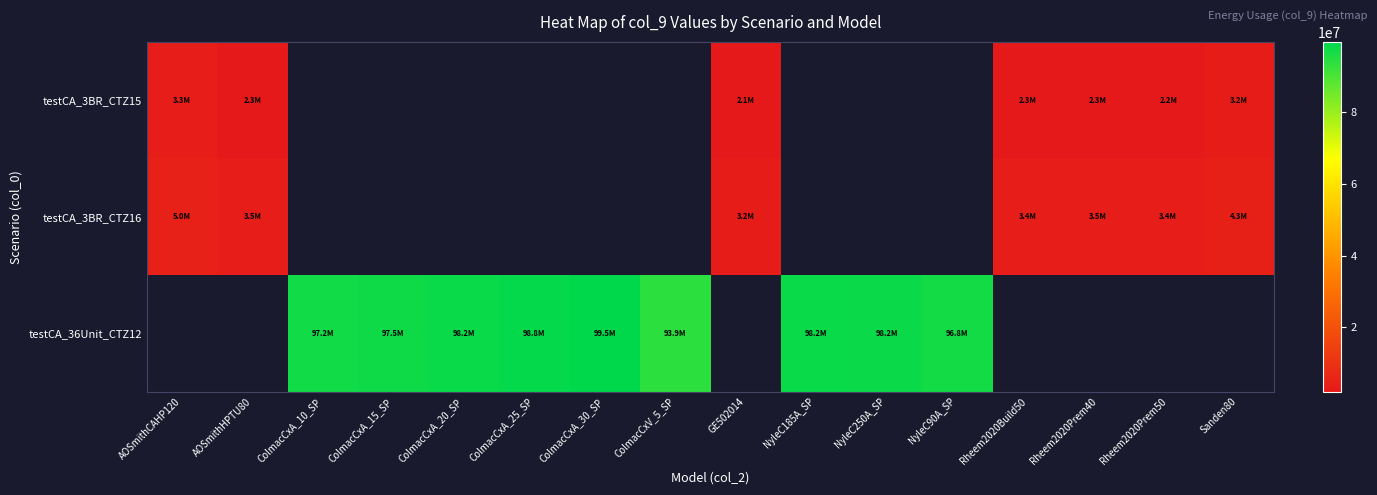

At how many categories does at least one series exceed 74698630?

9